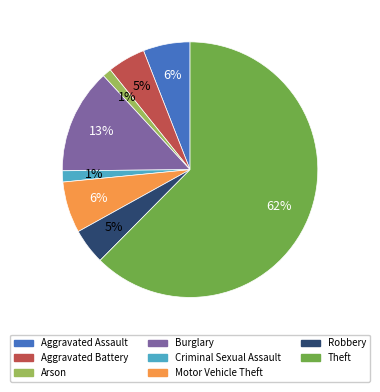

Which category has the biggest portion of the pie?

Theft